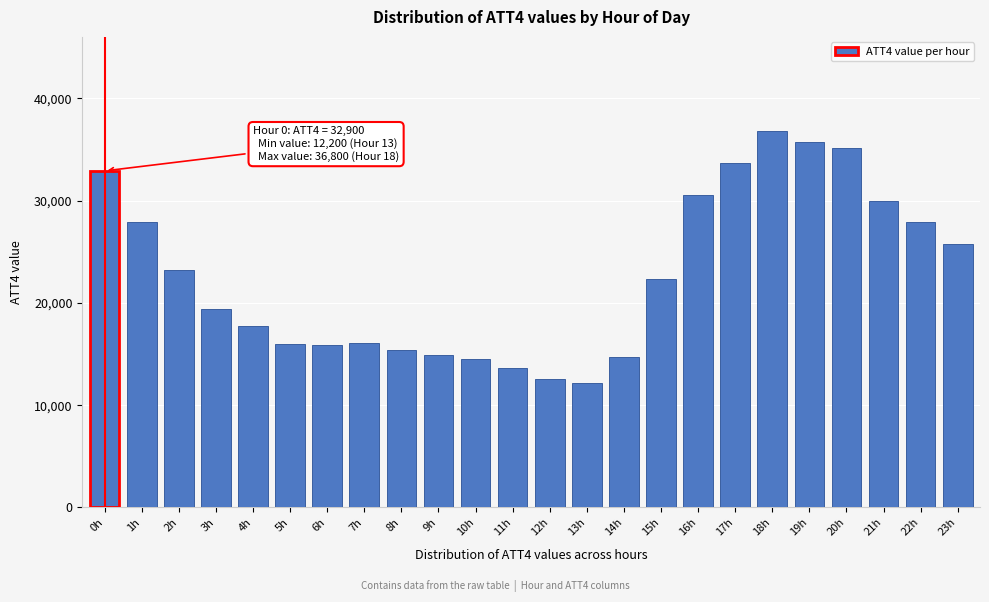

Which label corresponds to the largest value in the chart?

18h